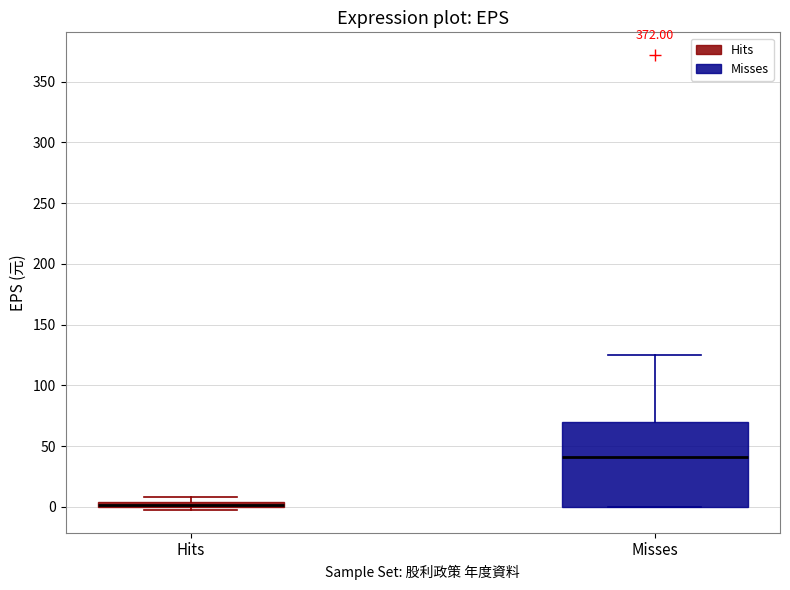

Where does the upper whisker of the box for Misses end on the y-axis? The values are not printed on the chart, so give them approximately, as read against the axis.

125